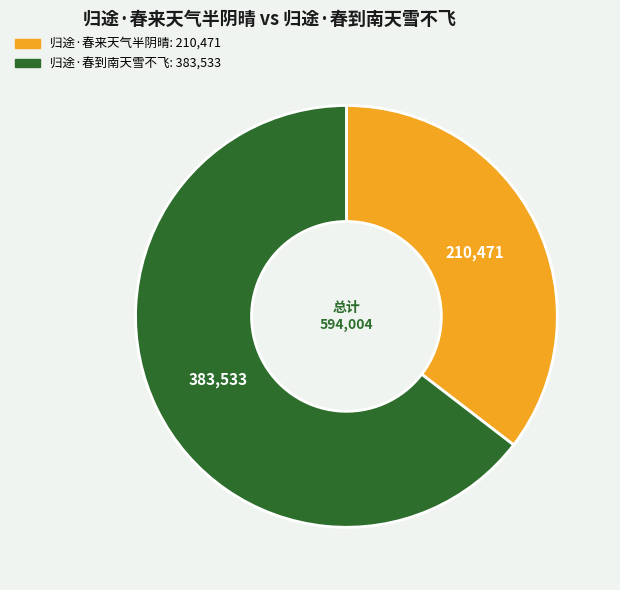

What is the ratio of the value at 归途·春到南天雪不飞 to the value at 归途·春来天气半阴晴?

1.8